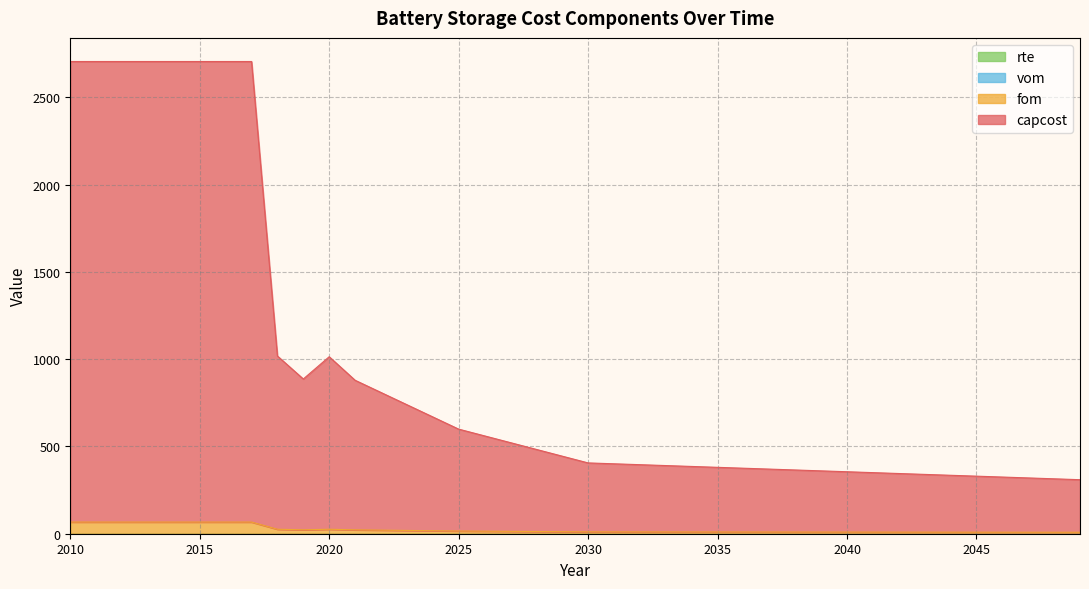

What is the total value across all series at 2013?

2771.8